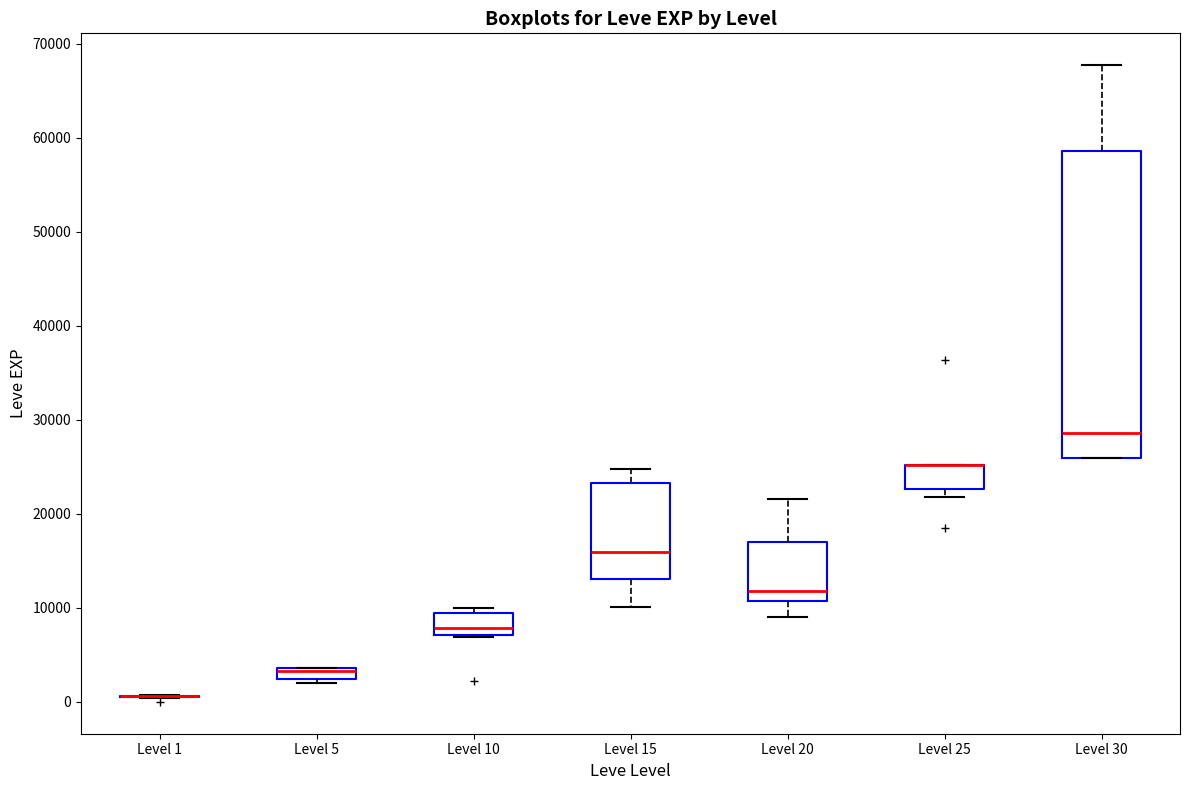

Where is the upper edge of the box for Level 5 on the y-axis? The values are not printed on the chart, so give them approximately, as read against the axis.

4000